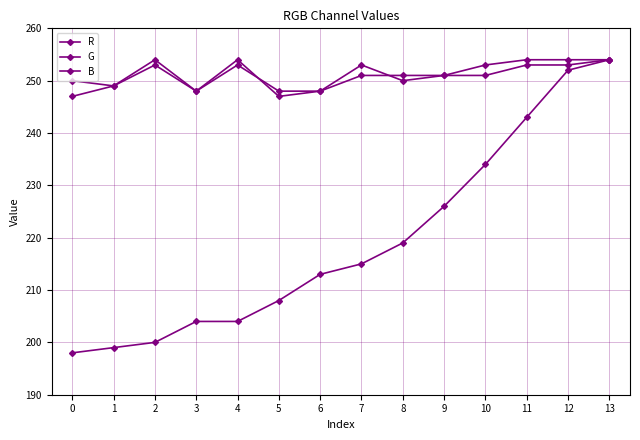

What is the sum of all R values?

3069